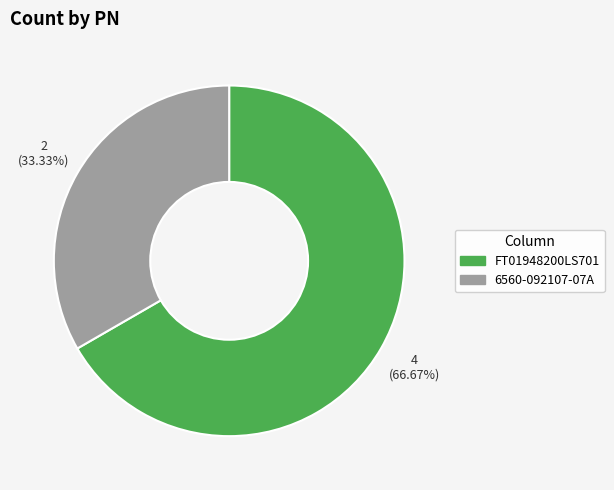

To the nearest percent, what is the average slice percentage?

50%